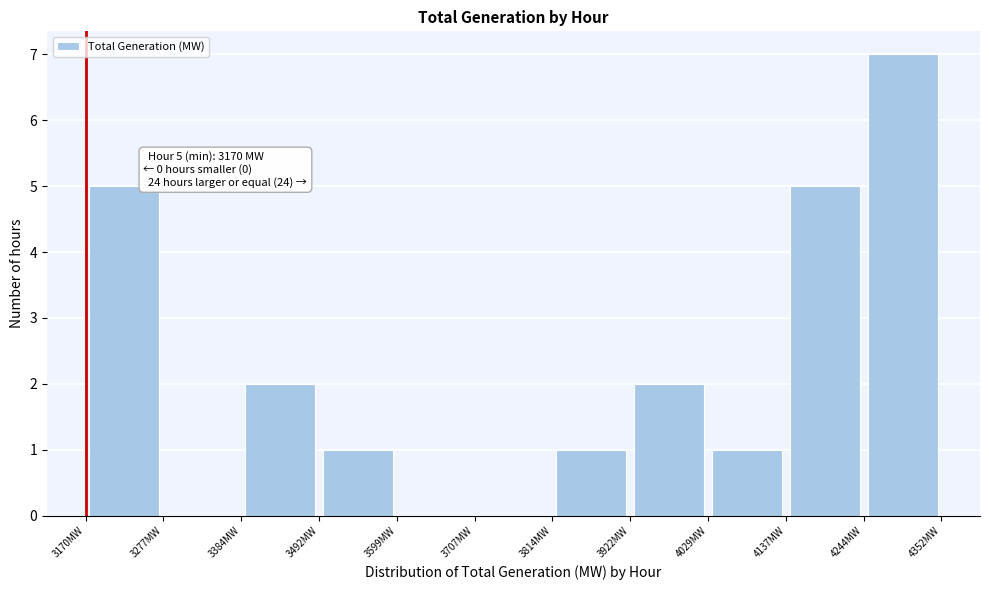

Over which range of the x-axis is the bar tallest?

4240 to 4360